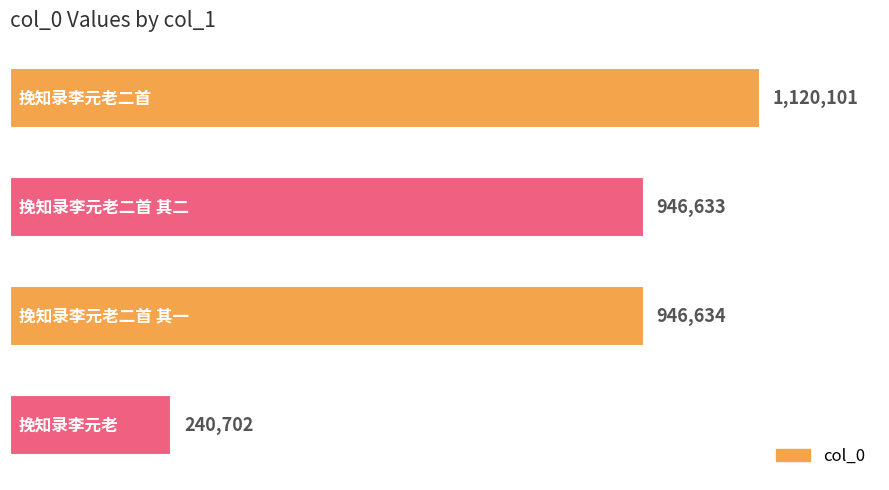

What is the average value?

813518